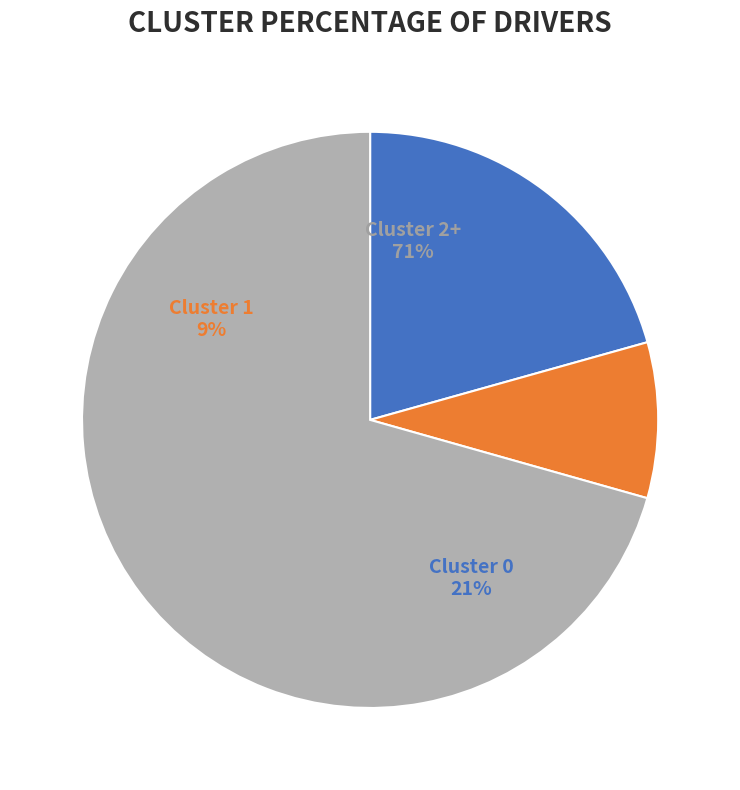

Do 16 and 5 together represent more than half of the pie?

No